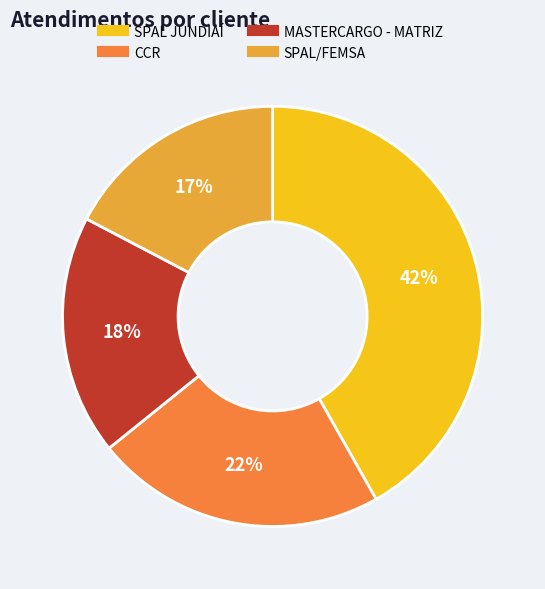

To the nearest percent, what is the average slice percentage?

25%